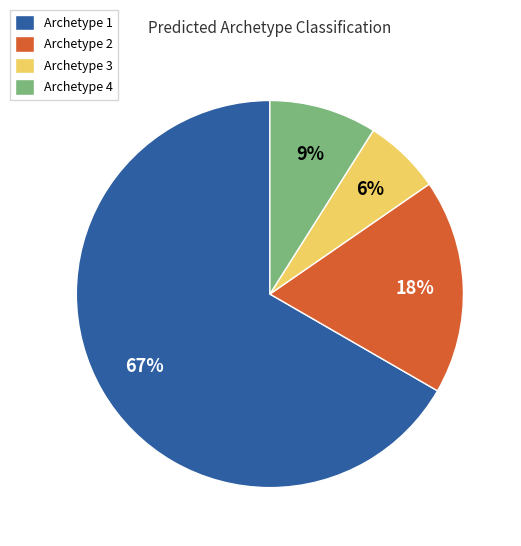

True or false: Archetype 4 accounts for 1% of the total.

False